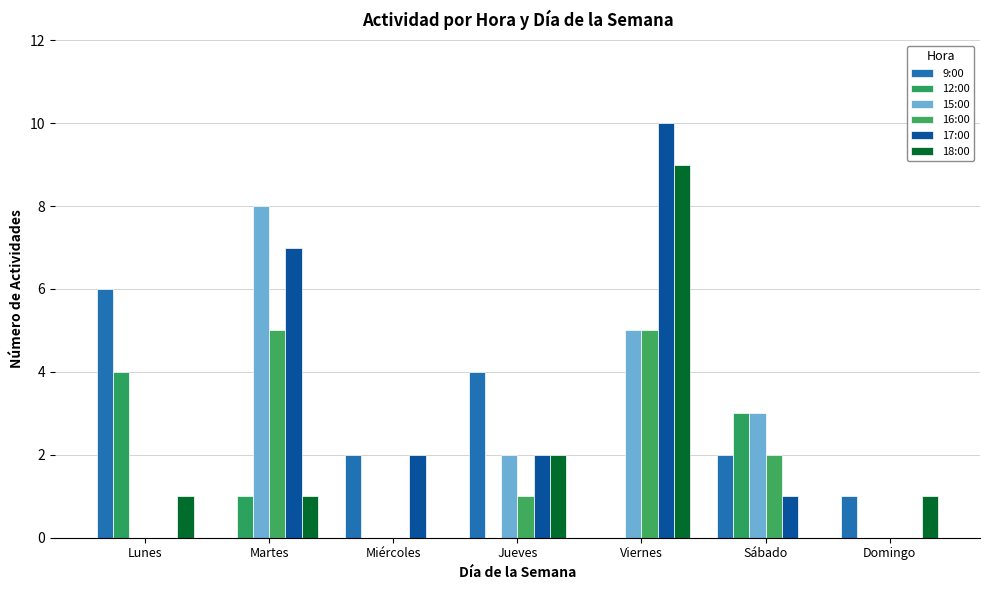

At Sábado, list the series in order from smallest to largest.

18:00, 17:00, 9:00, 16:00, 12:00, 15:00